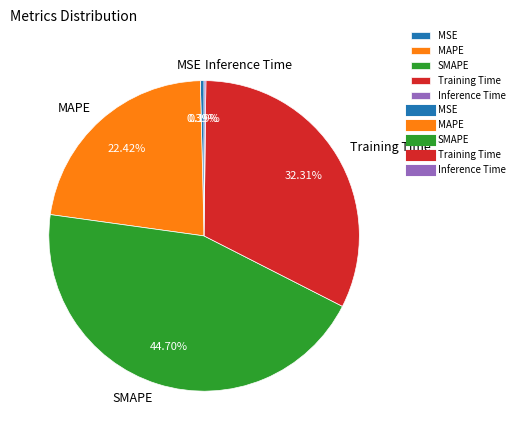

What is the largest slice in the pie chart?

SMAPE